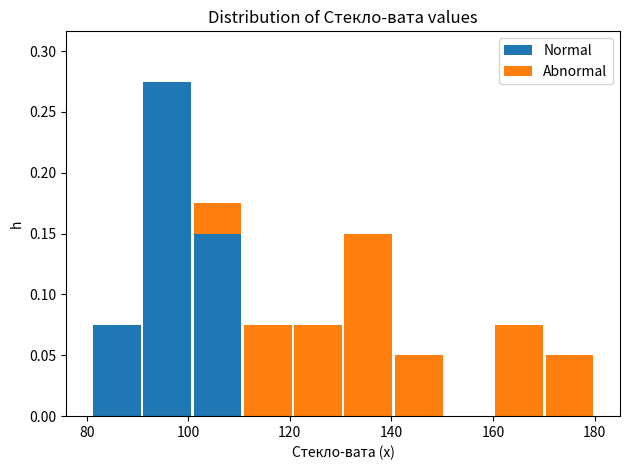

Which range on the x-axis has the tallest stacked bar (by total height)?

90 to 100